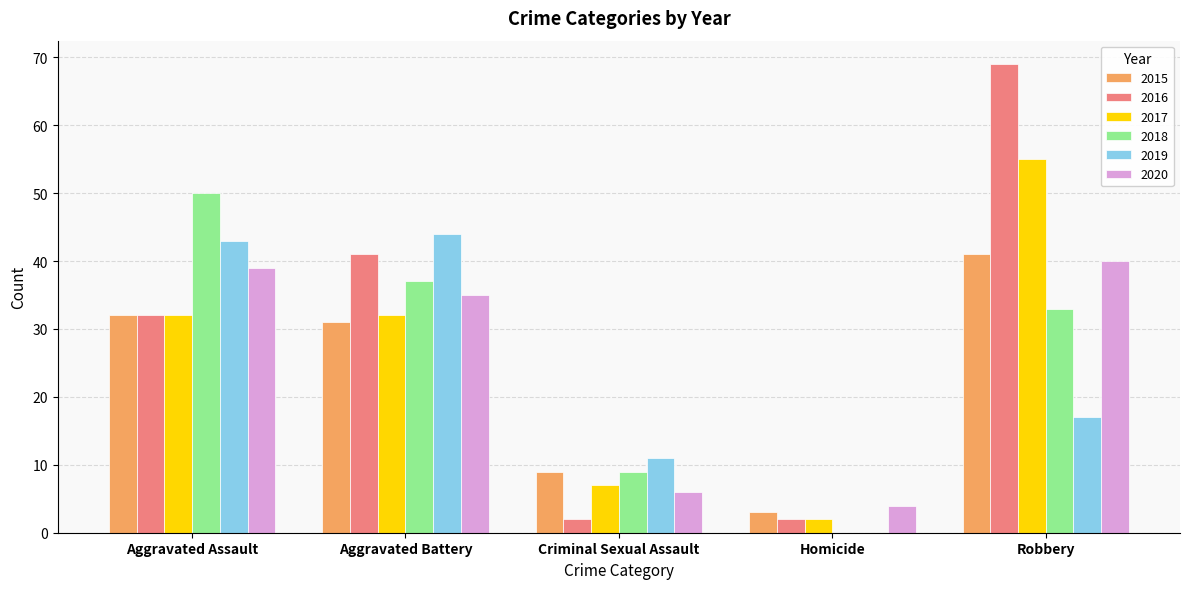

Which series changed the most between Aggravated Assault and Aggravated Battery?

2018